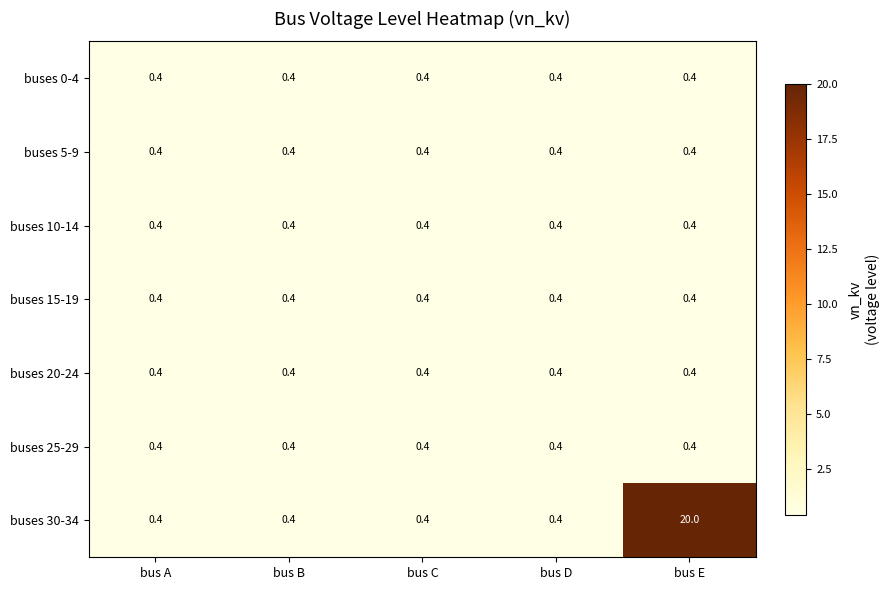

What is the minimum value shown in the chart?

0.4